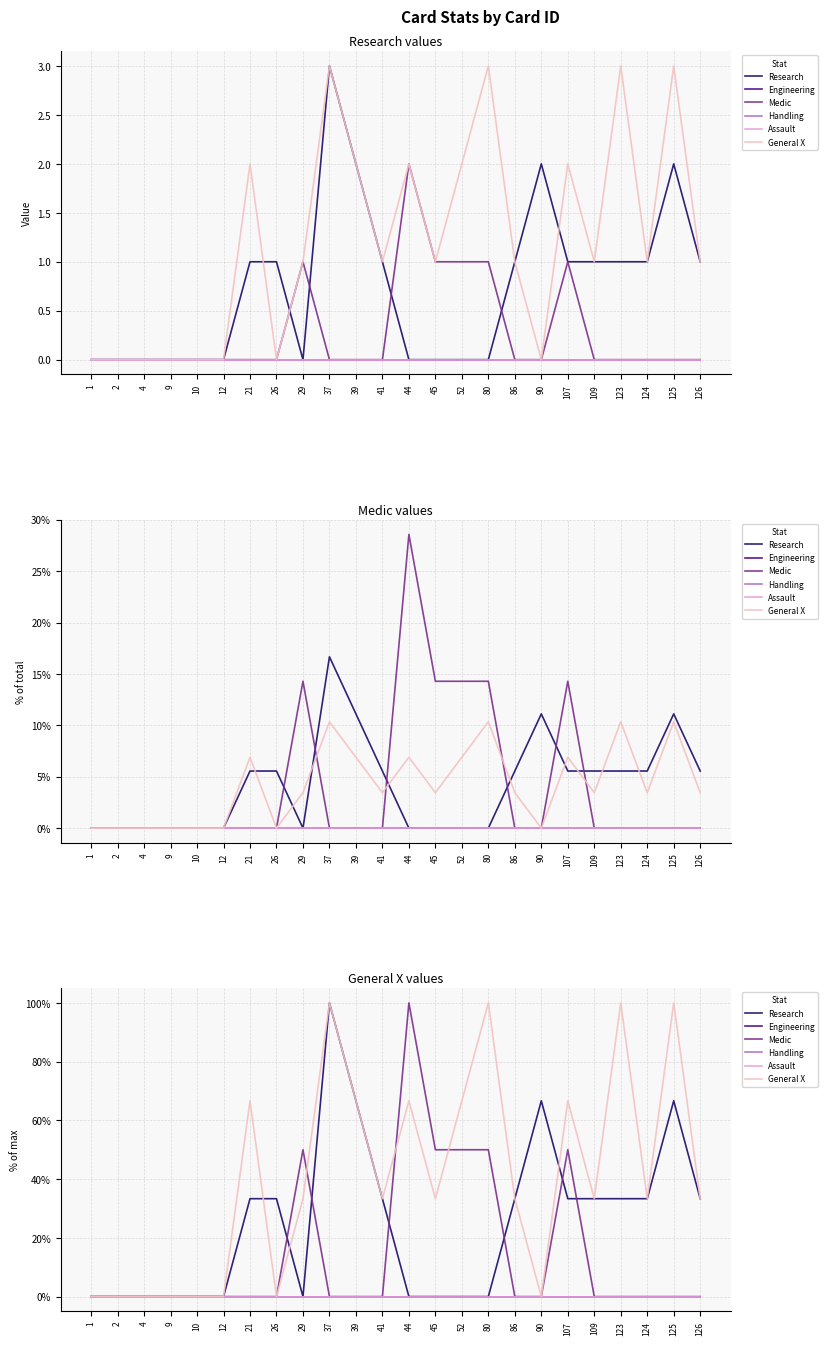

Which series changed the most between 10 and 12?

Research